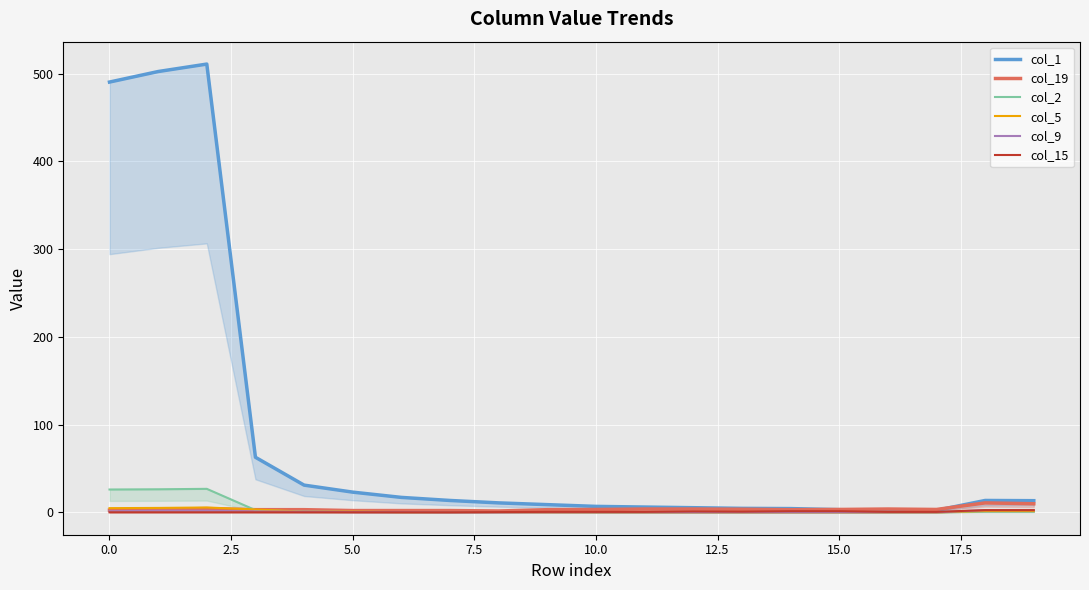

The col_2 line series shows 0.0 at 17. True or false?

True